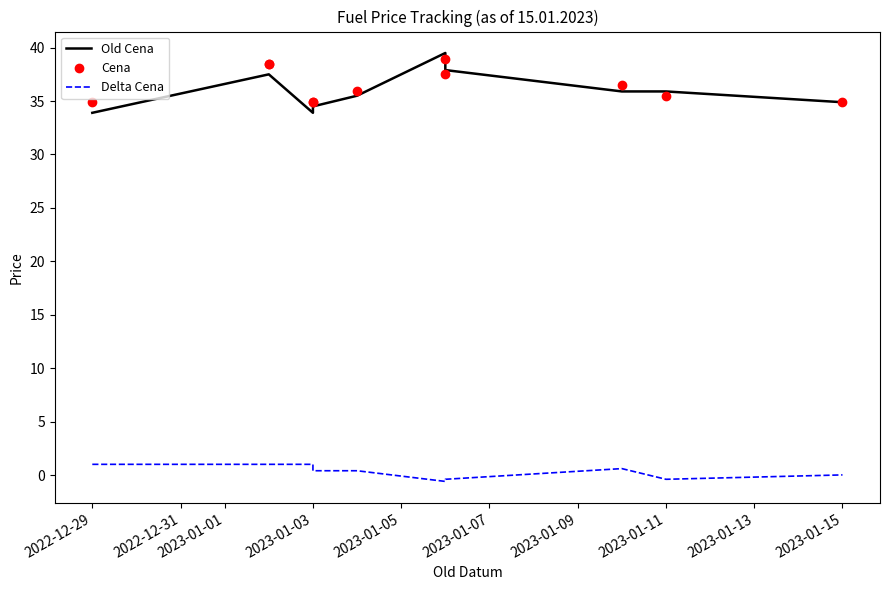

Does the chart display data point markers on the line(s)?

No